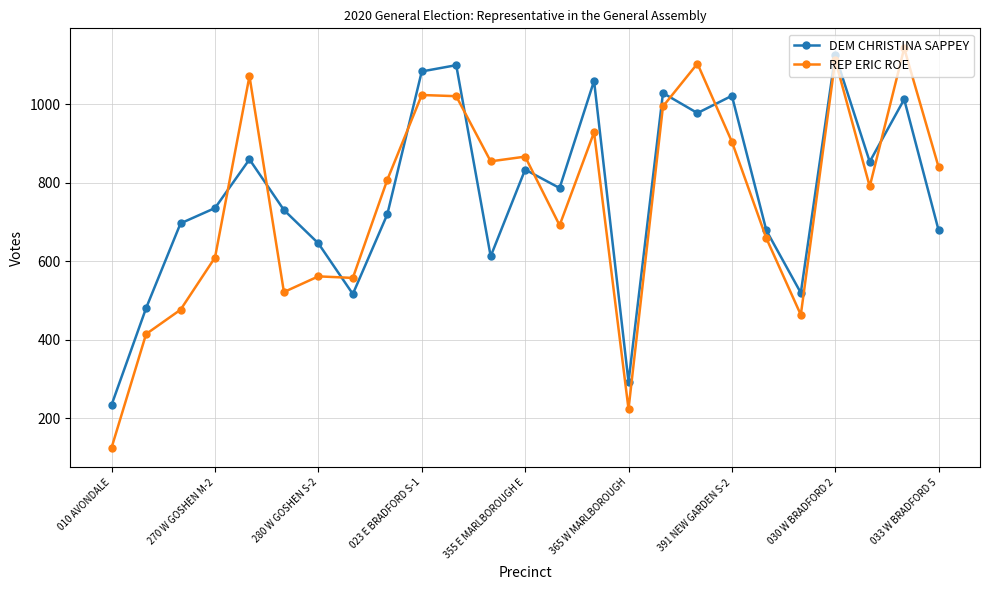

What is the value of the REP ERIC ROE point at the 1st from the left?

126